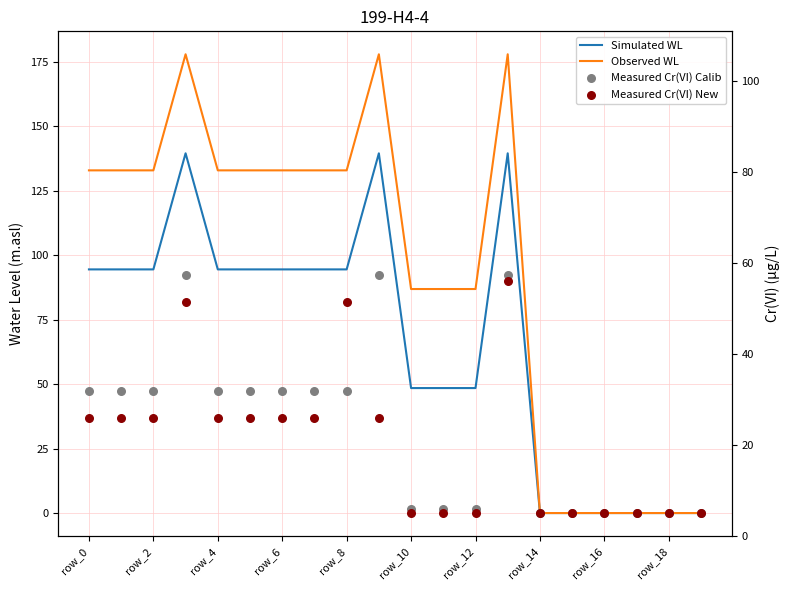

At how many categories does at least one series exceed 111?

11